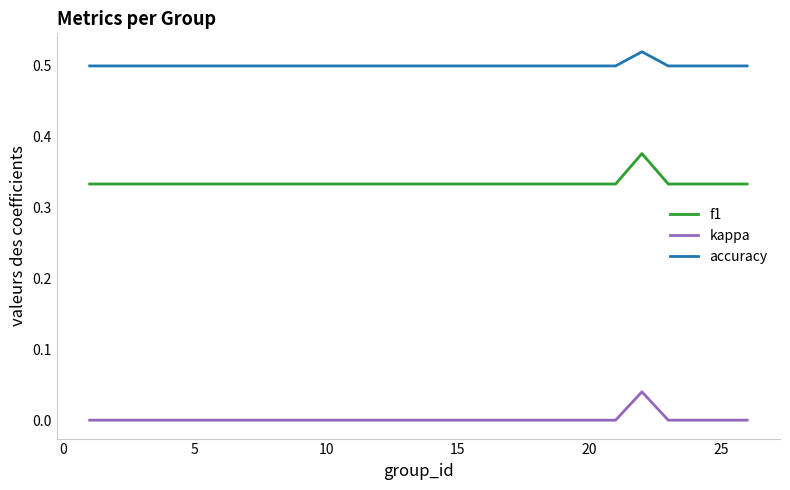

Count the kappa values in the range 0 to 1.

25